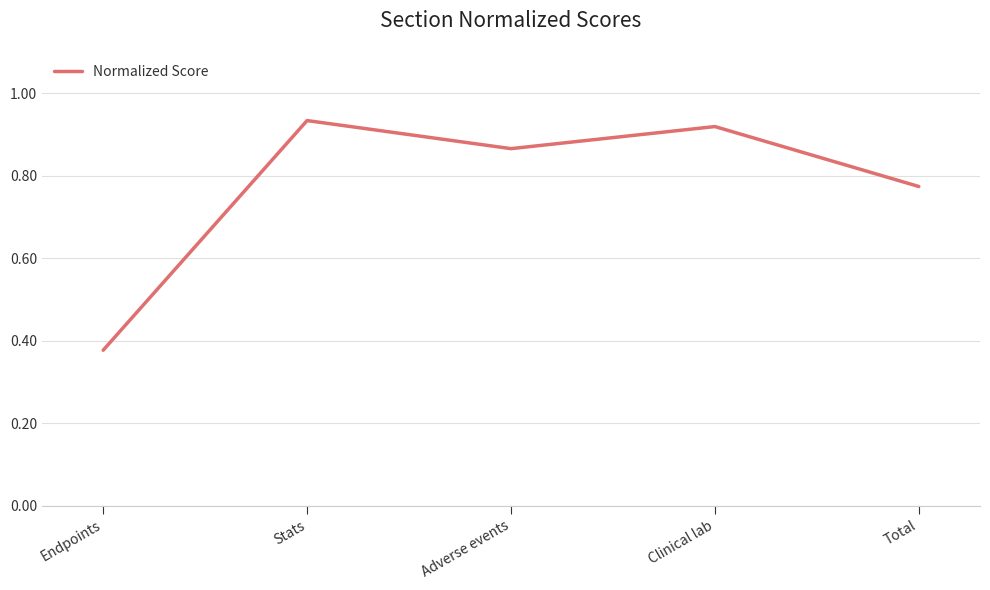

At which category does the chart reach its minimum across all series?

Endpoints